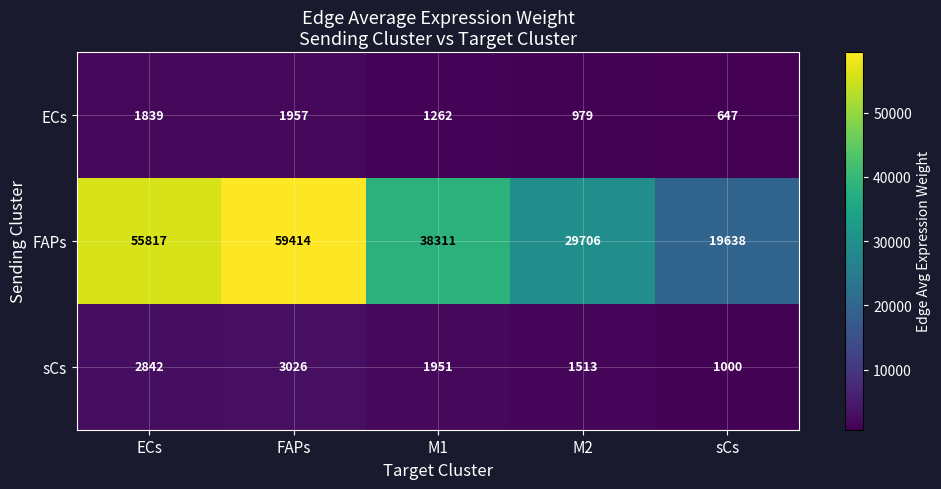

Which series has the largest range (max minus min)?

FAPs